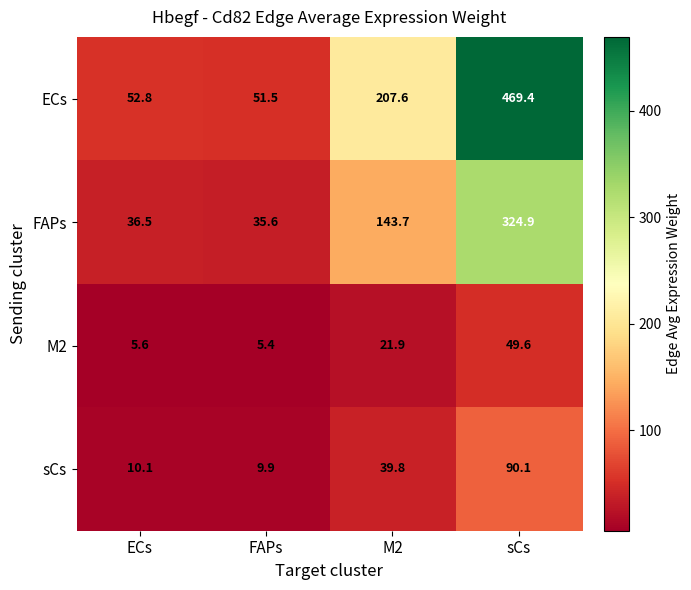

How many series are shown in this chart?

4